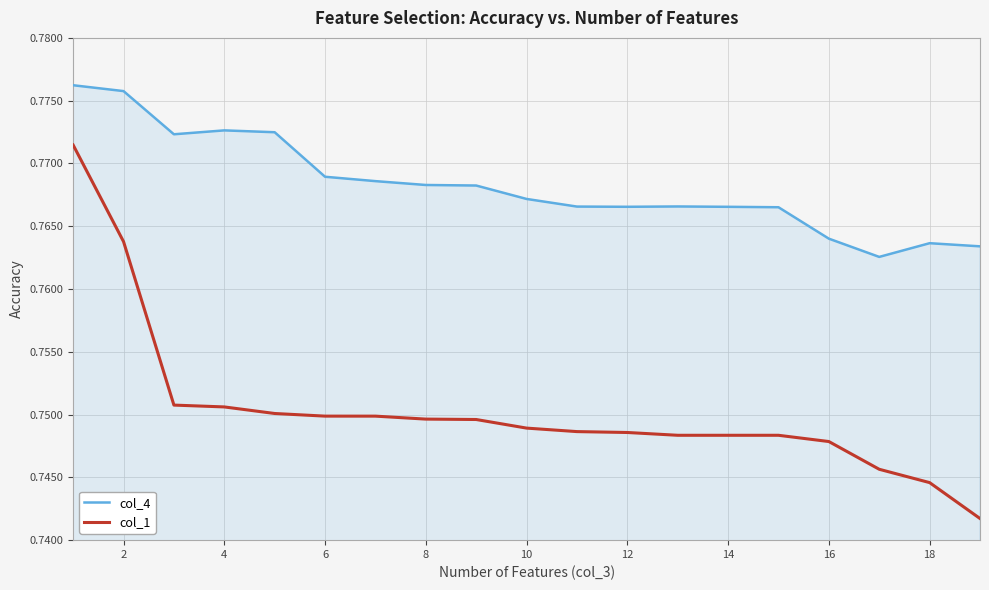

List the series in order of their peak value, lowest first.

col_1, col_4